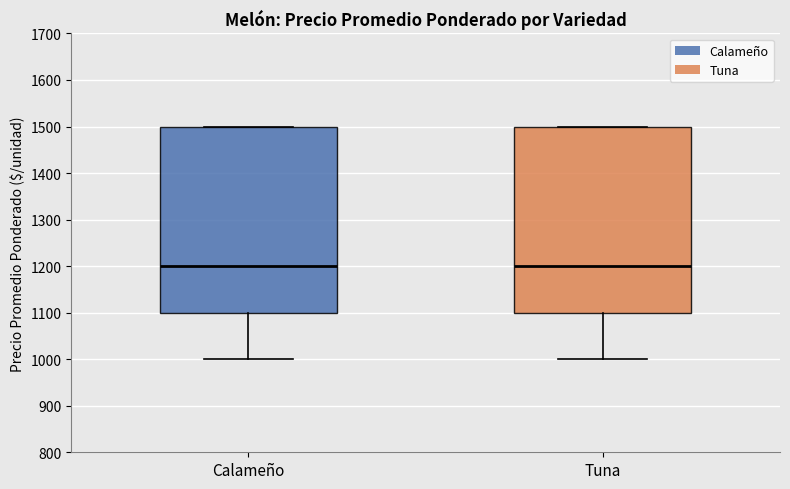

Where is the lower edge of the box for Calameño on the y-axis? The values are not printed on the chart, so give them approximately, as read against the axis.

1100